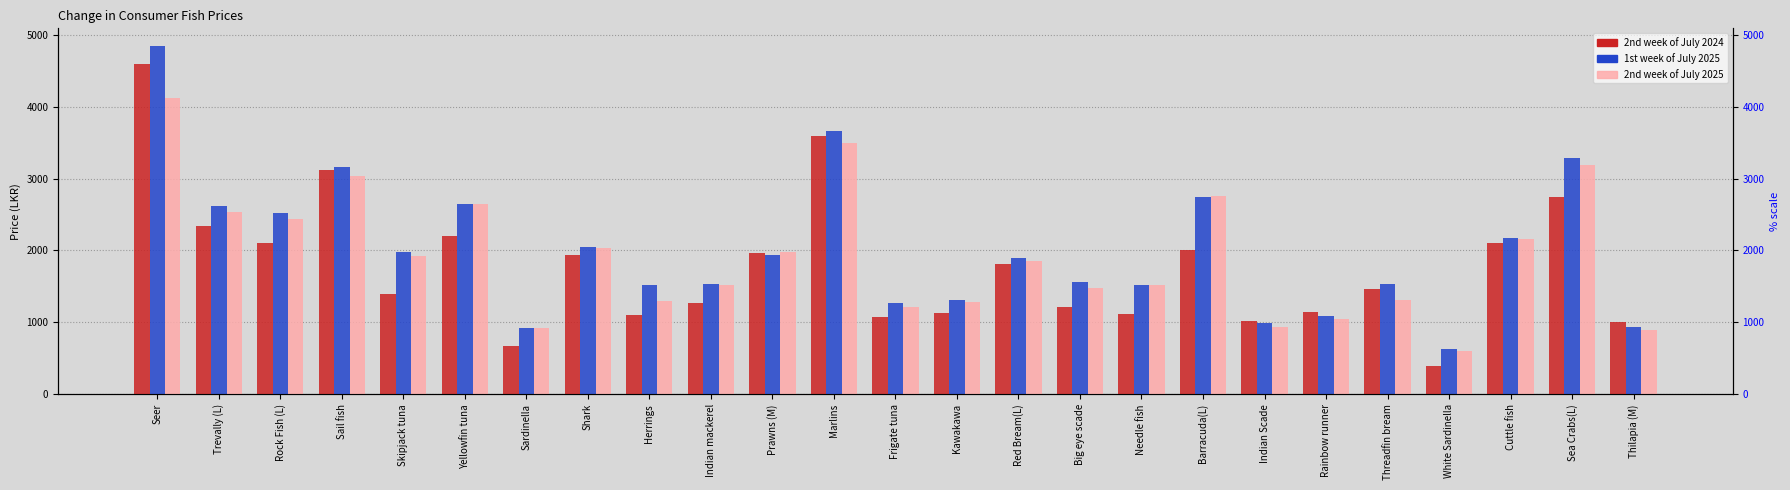

At which label does 2nd week of July 2024 reach its peak?

Seer